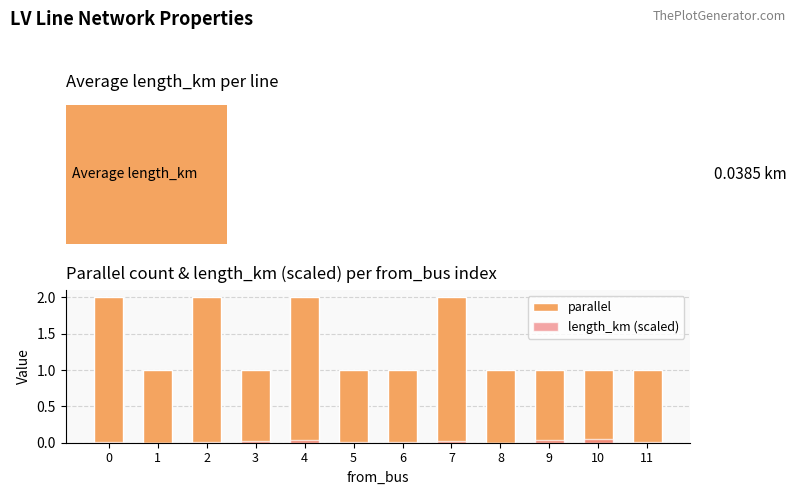

The length_km (scaled) series shows 0.0 at 0. True or false?

False